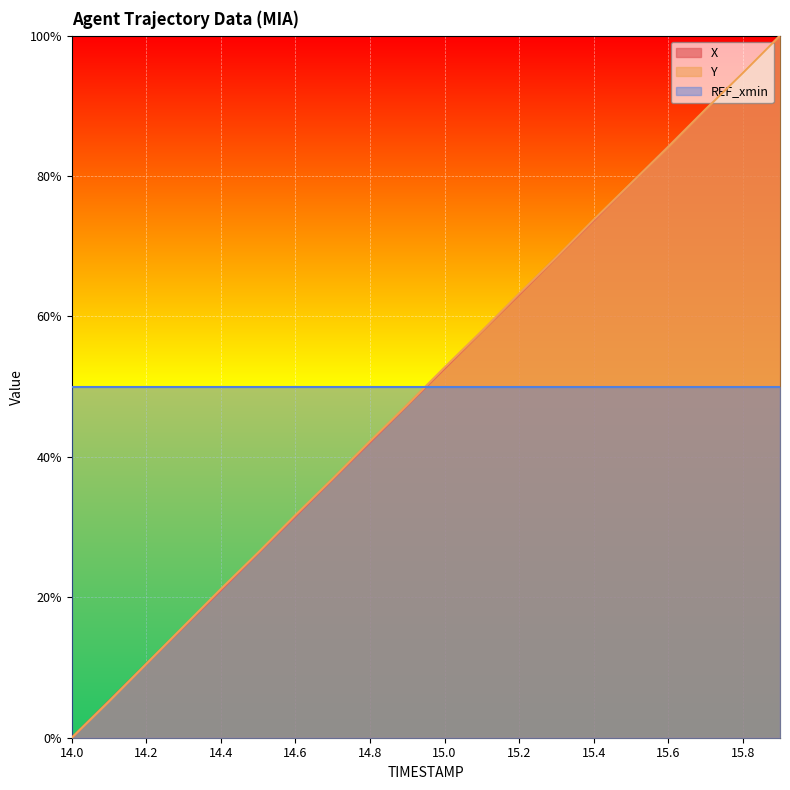

Which has a higher value, 15.7 or 14.9?

15.7